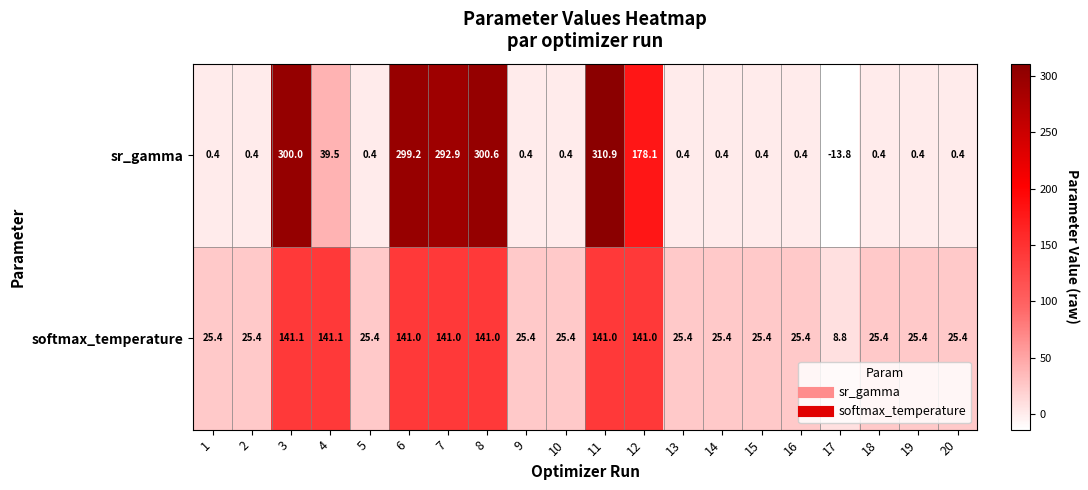

How many data points does each series have?

20